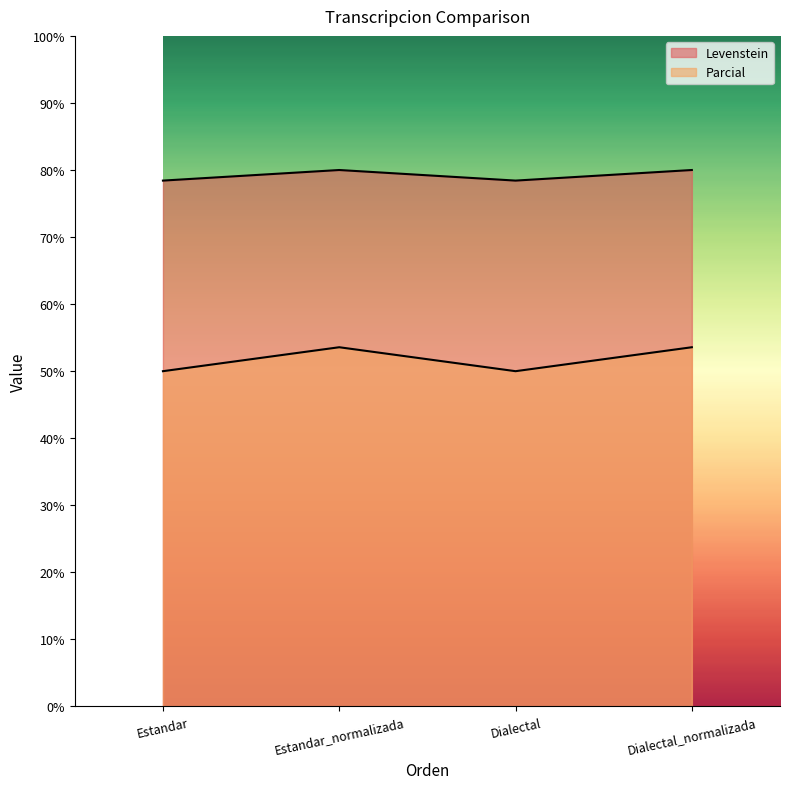

Reading right to left, transcribe all the data shown in this chart.

Levenstein: Dialectal_normalizada=80.0	Dialectal=78.4	Estandar_normalizada=80.0	Estandar=78.4
Parcial: Dialectal_normalizada=53.6	Dialectal=50.0	Estandar_normalizada=53.6	Estandar=50.0